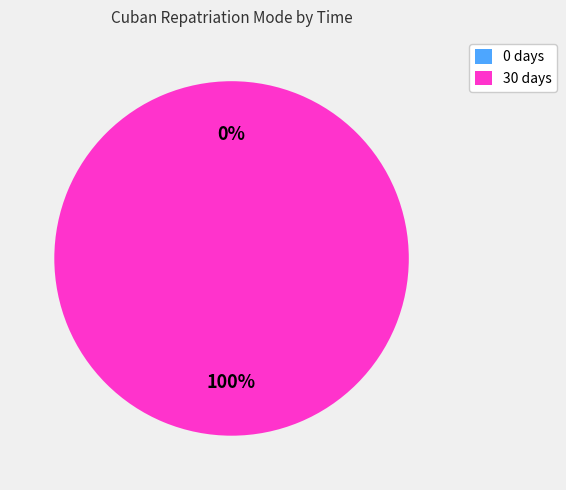

Rank the categories by value from highest to lowest.

30, 0